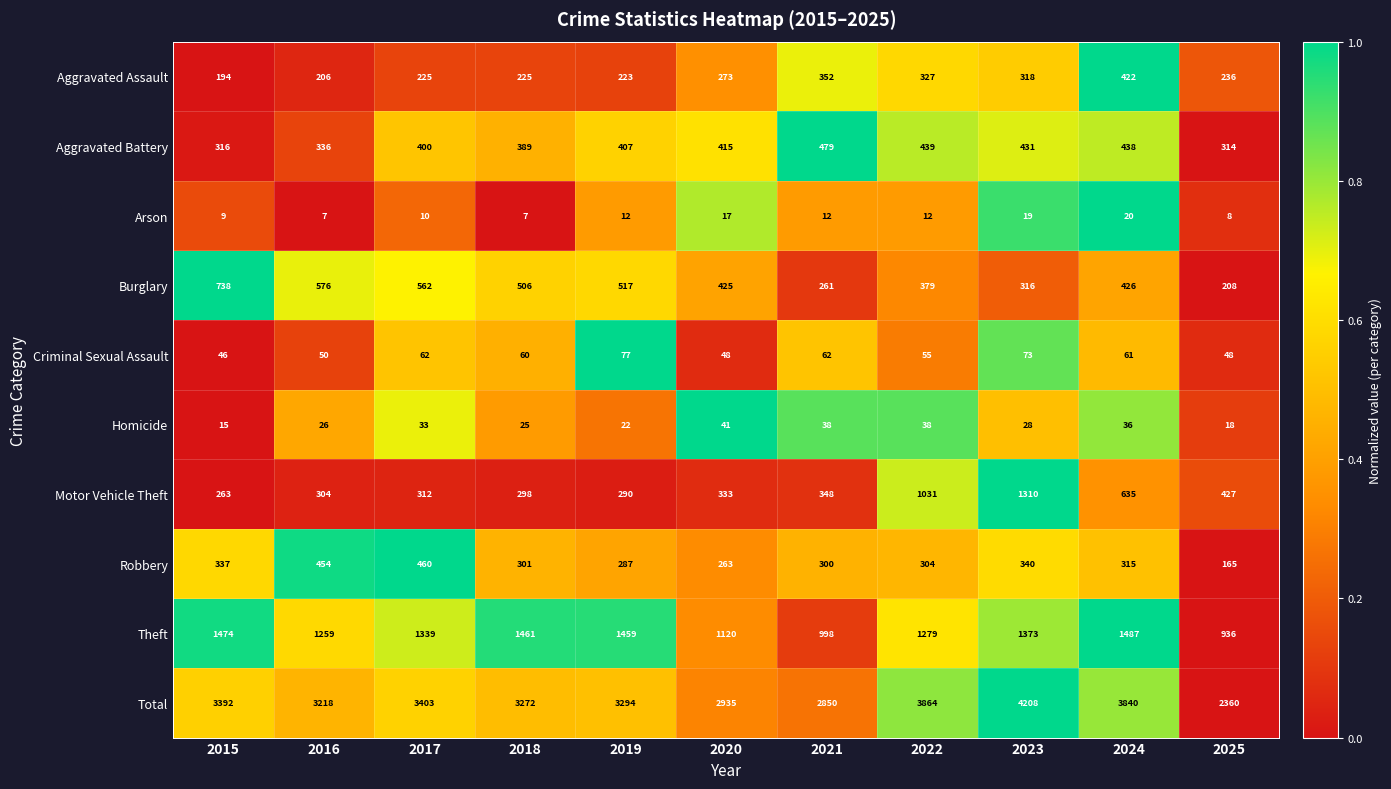

Count the number of data series in this chart.

10